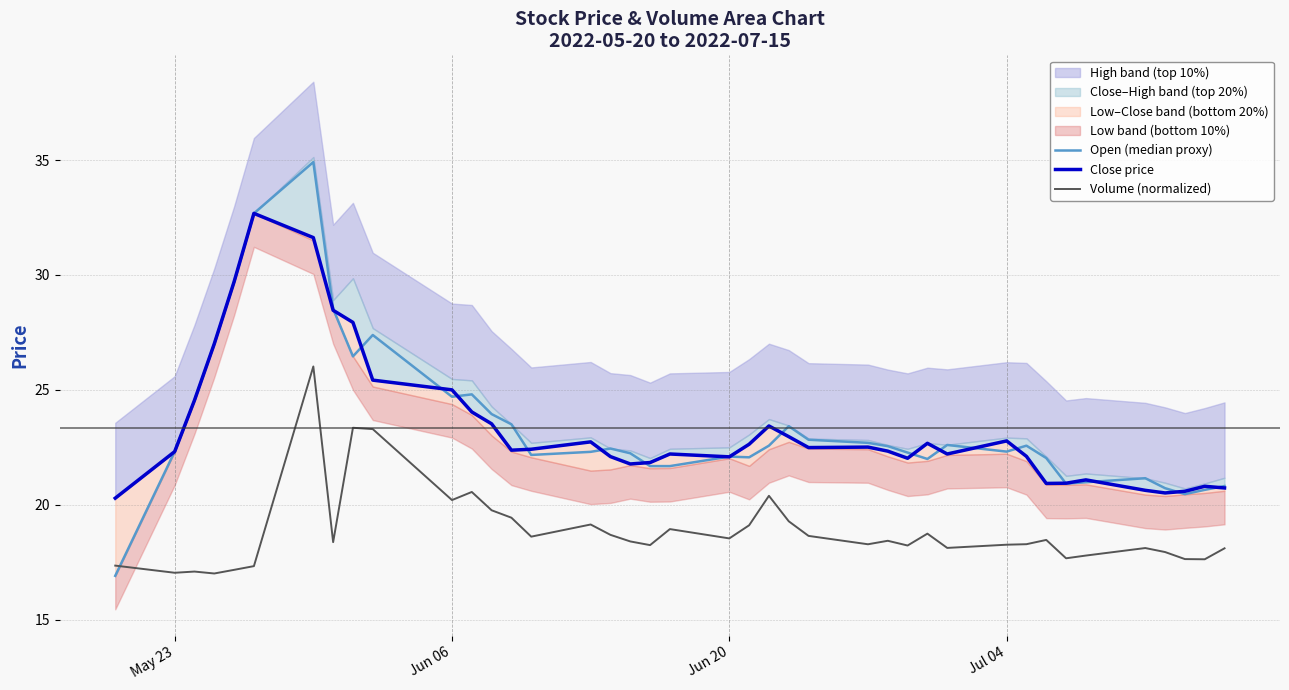

What is the highest value of the Volume (normalized) series?

26.0